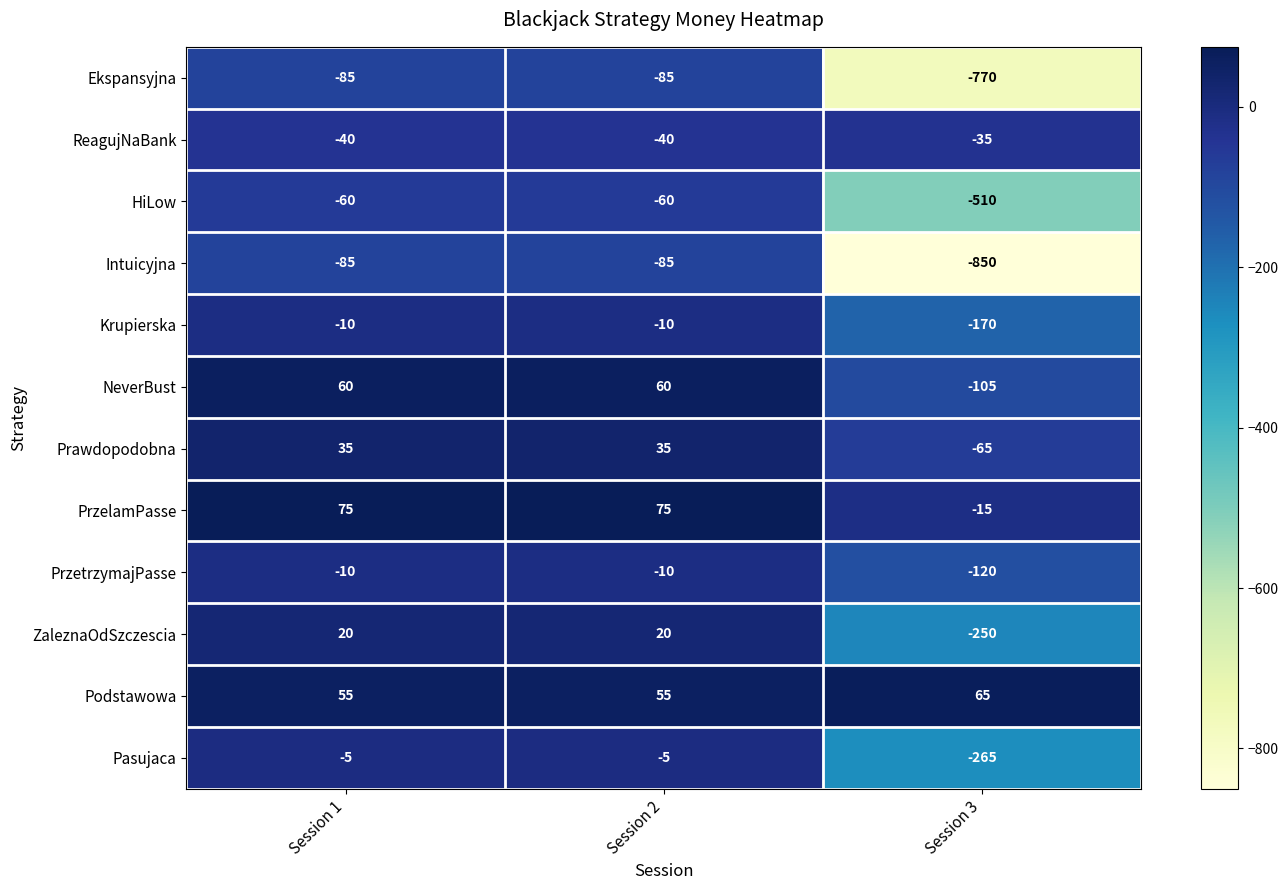

Which series has the largest total across all categories?

Podstawowa